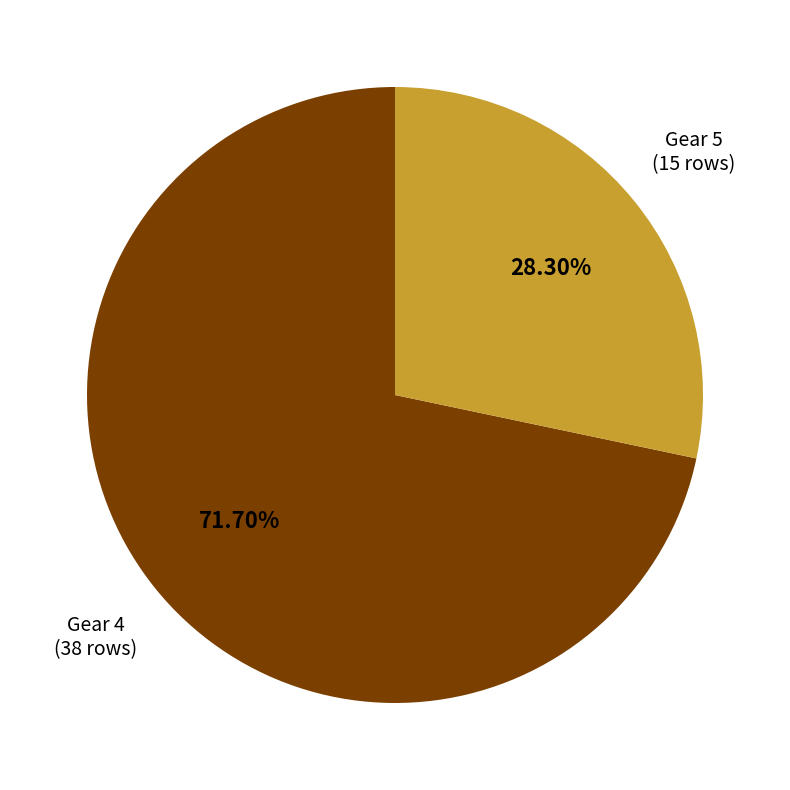

How many segments does this pie chart have?

2